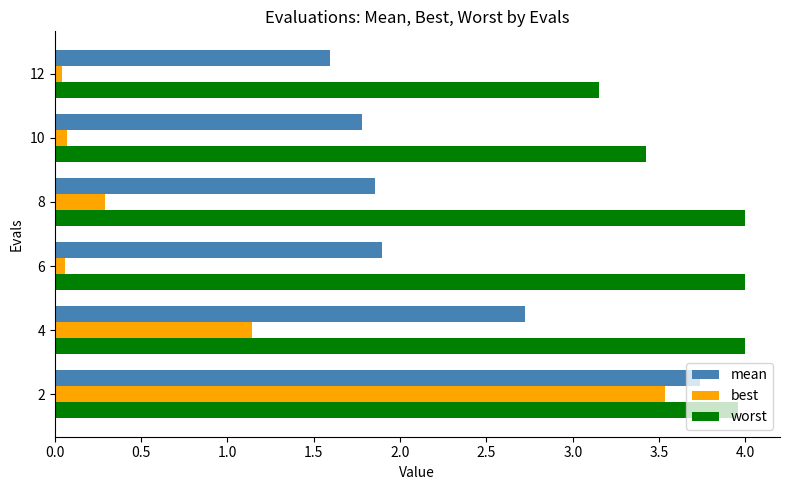

The worst series shows 2.7 at 4. True or false?

False